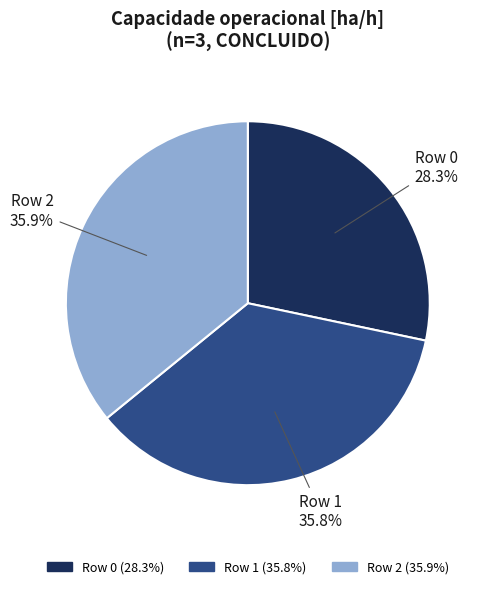

What percentage is the Row 1 slice, to the nearest percent?

36%